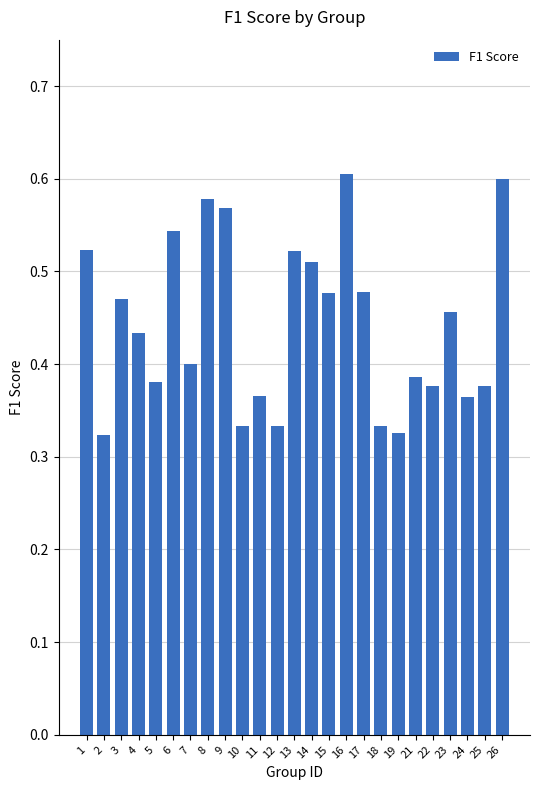

True or false: the data shows 0.1 at 4.

False